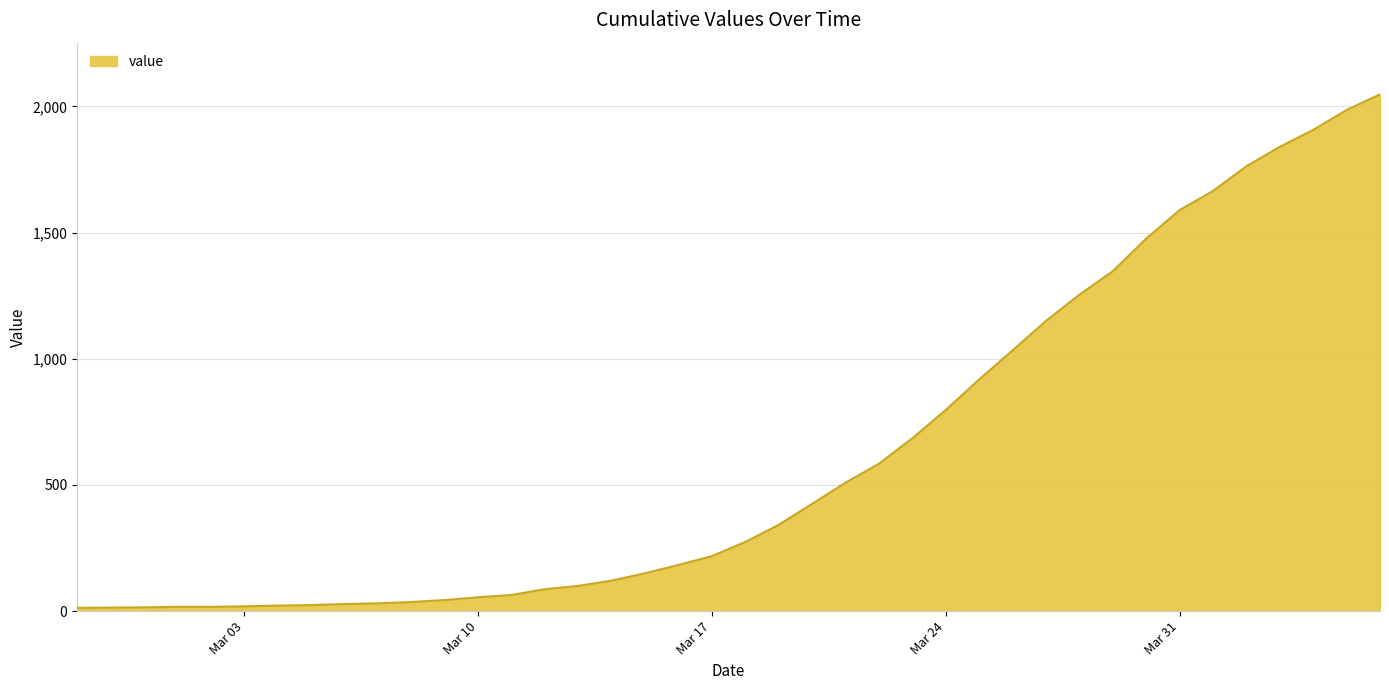

What is the maximum value shown in the chart?

2048